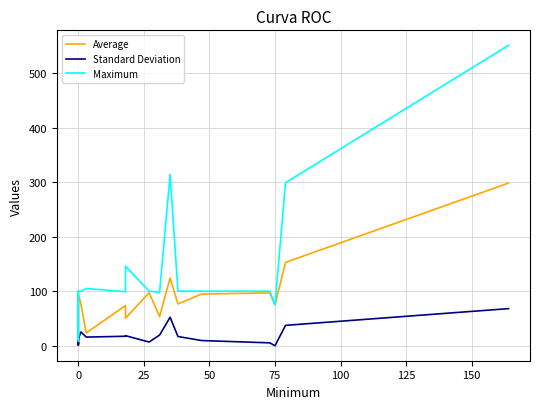

What are all the series names shown in the legend?

Average, Standard Deviation, Maximum